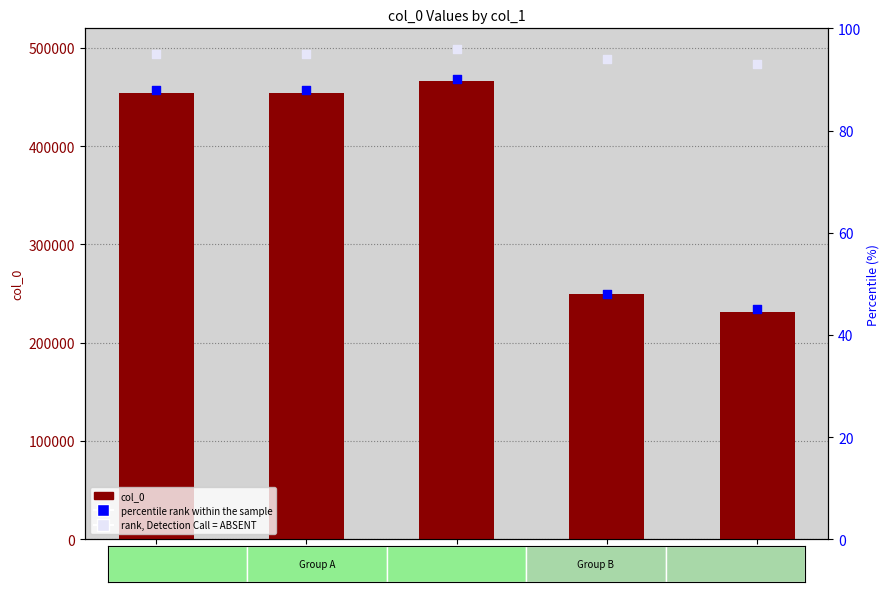

Which series has the largest total across all categories?

col_0